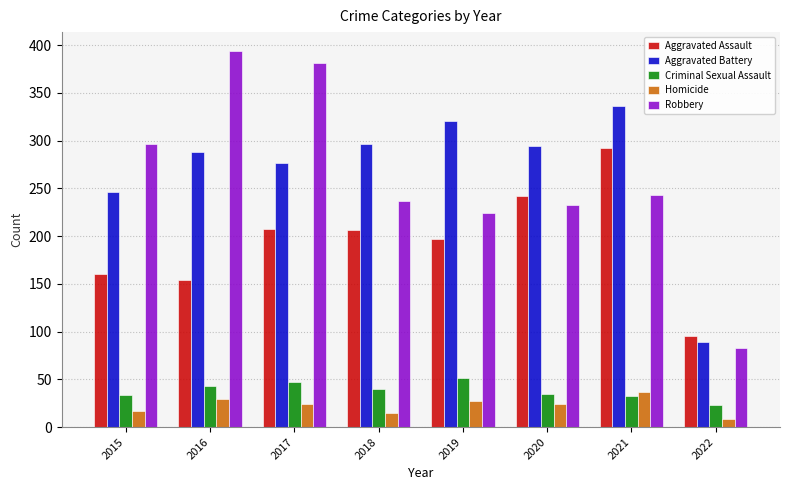

Between 2019 and 2020, which series saw the biggest shift?

Aggravated Assault